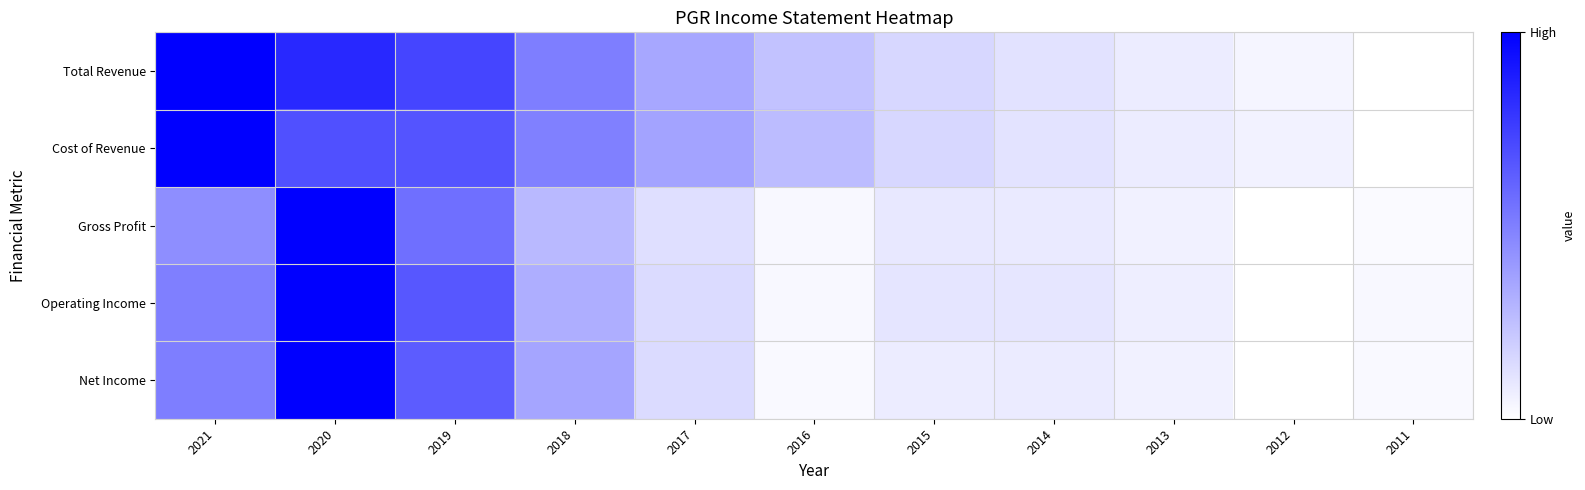

Between 2018 and 2013, which series saw the biggest shift?

Total Revenue